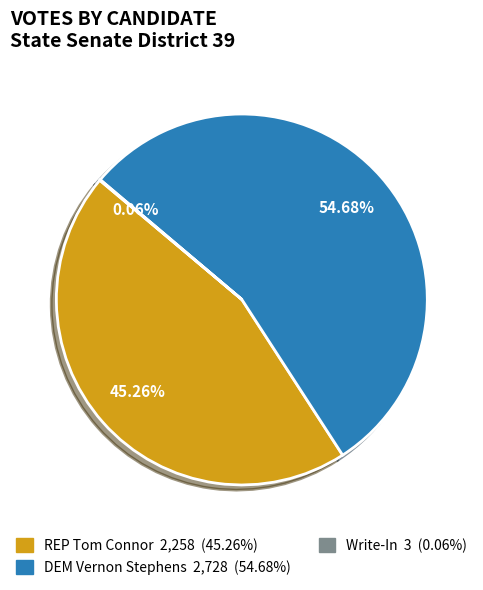

To the nearest percent, what is the difference between the largest and smallest slice percentages?

55%